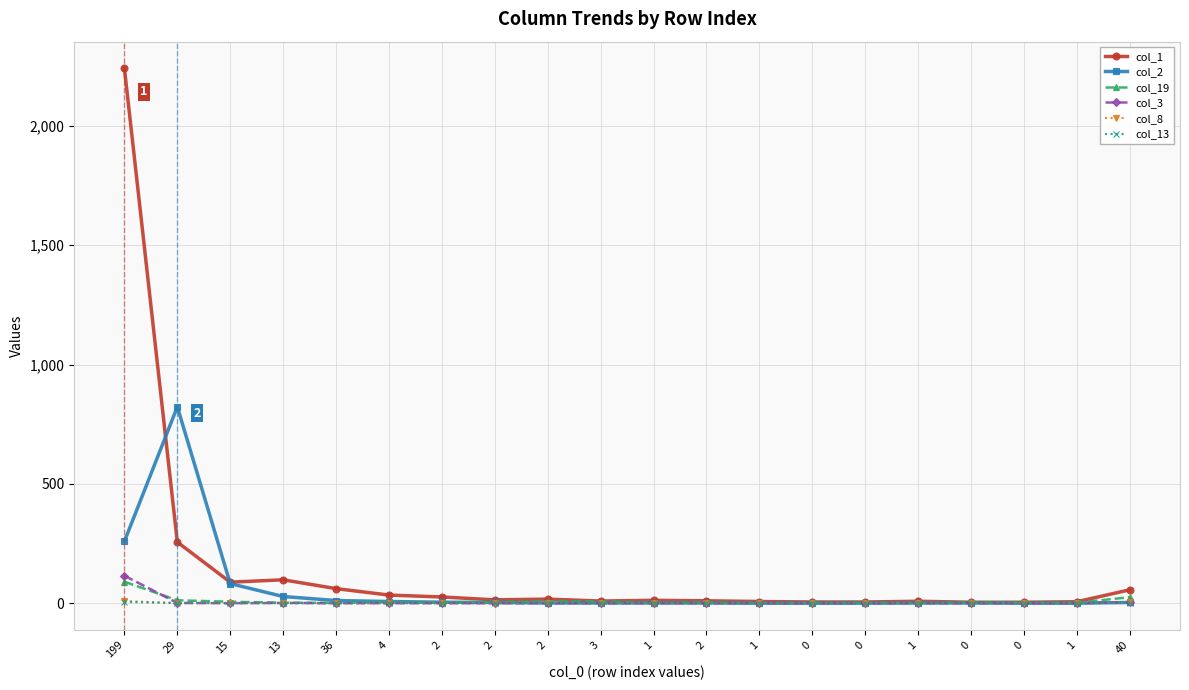

What is the label of the 8th point from the left?

2